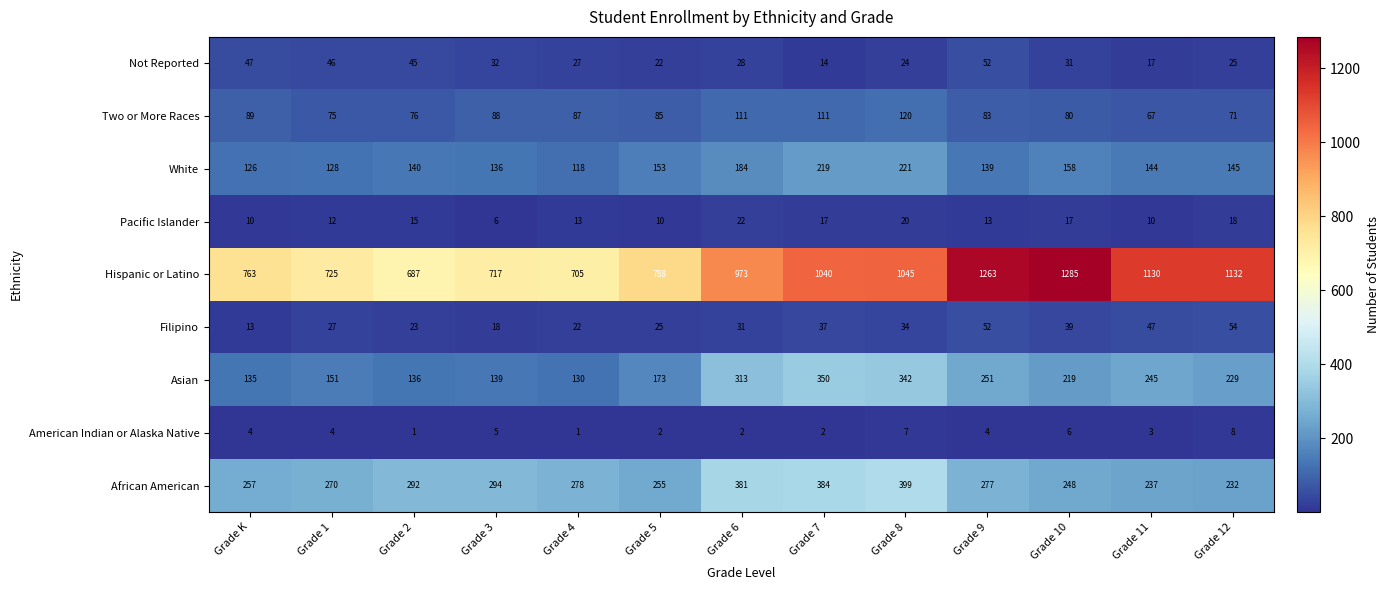

Which series changed the most between Grade 4 and Grade 8?

Hispanic or Latino